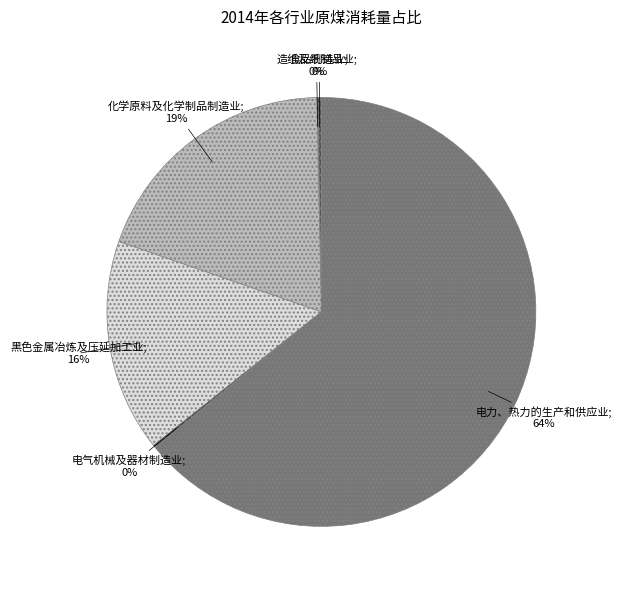

To the nearest percent, what is the average slice percentage?

17%